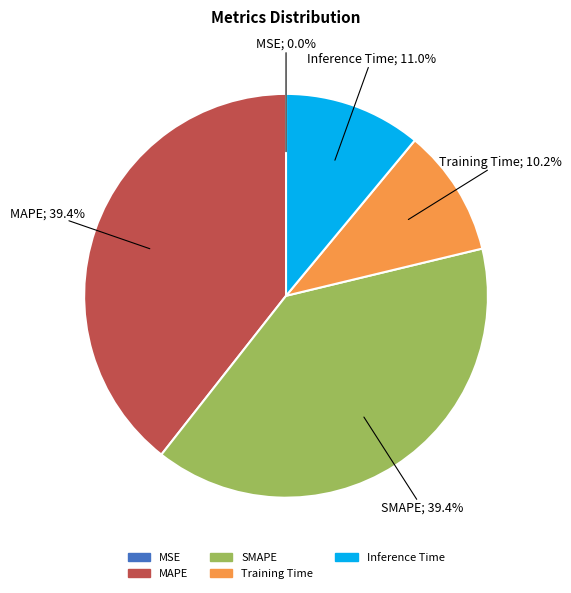

Is the sum of Training Time and Inference Time greater than half?

No